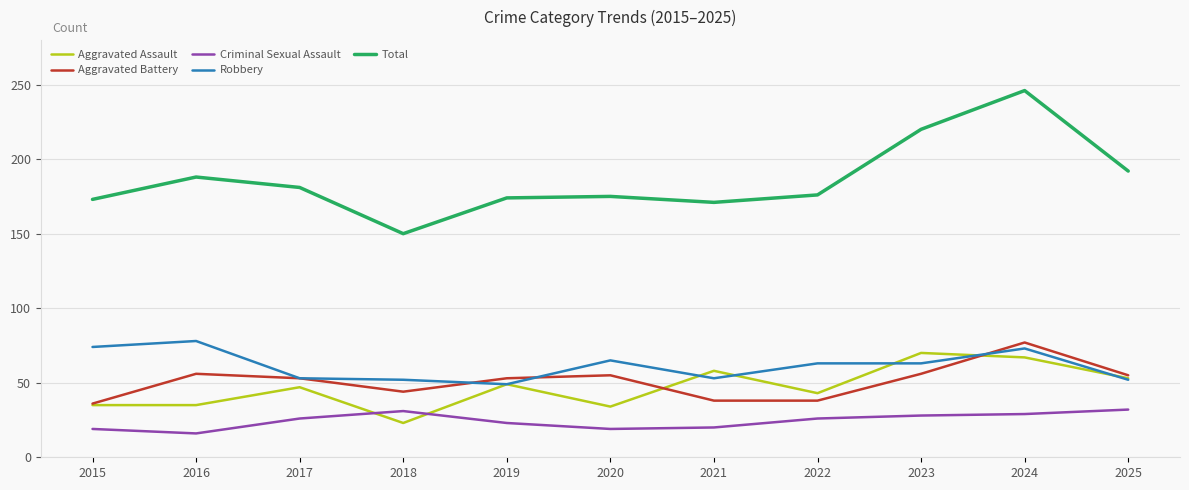

At which category does Aggravated Battery reach its first local valley?

2018